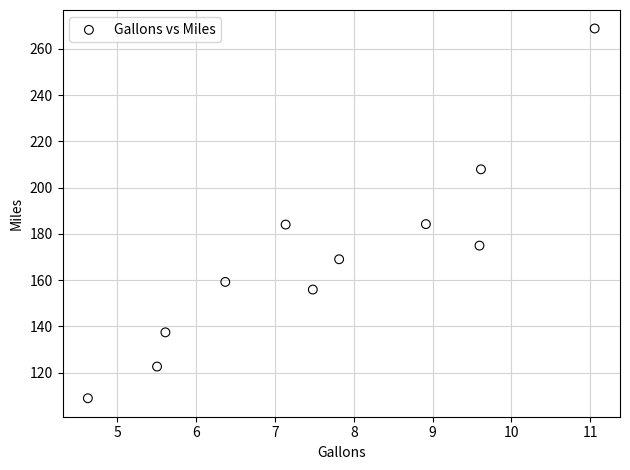

What is the average Y value?

170.3